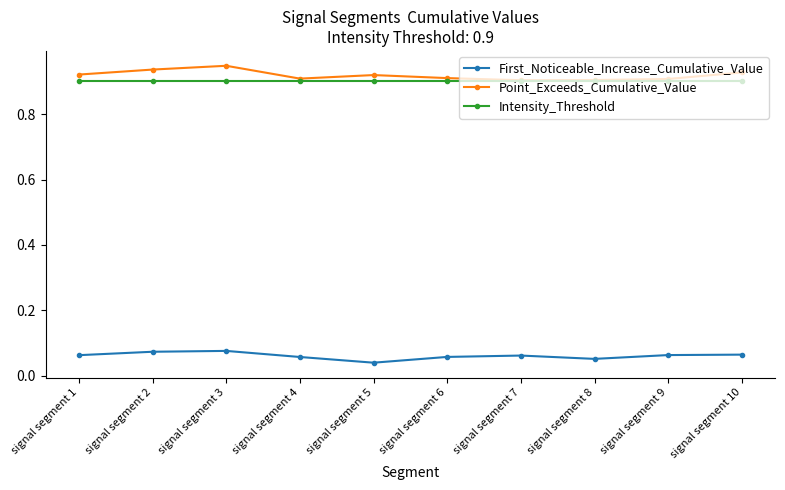

Is the value of Intensity_Threshold at signal segment 5 greater than the value of Point_Exceeds_Cumulative_Value at signal segment 5?

No